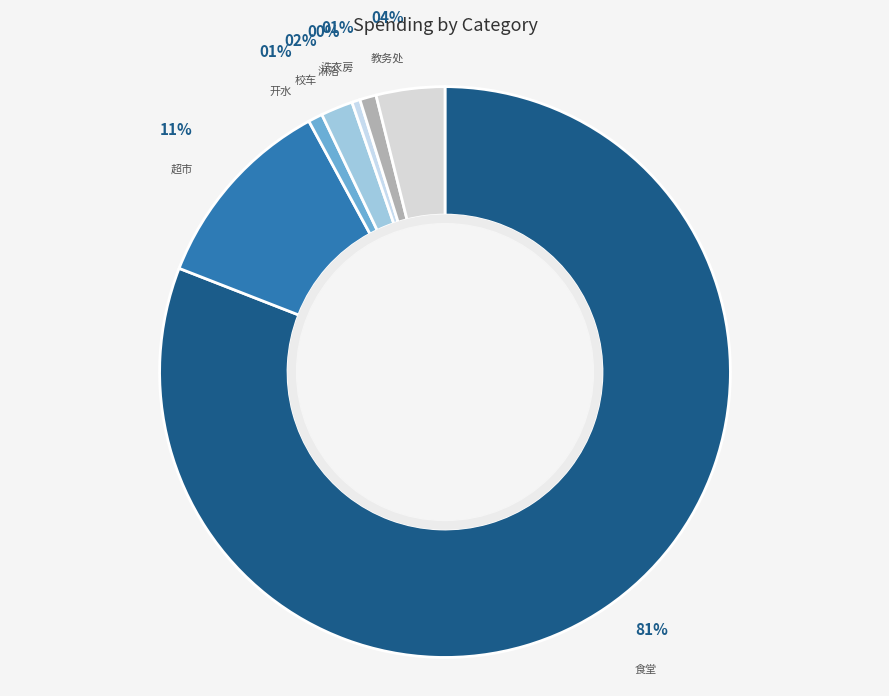

To the nearest percent, what portion does 食堂 represent?

81%